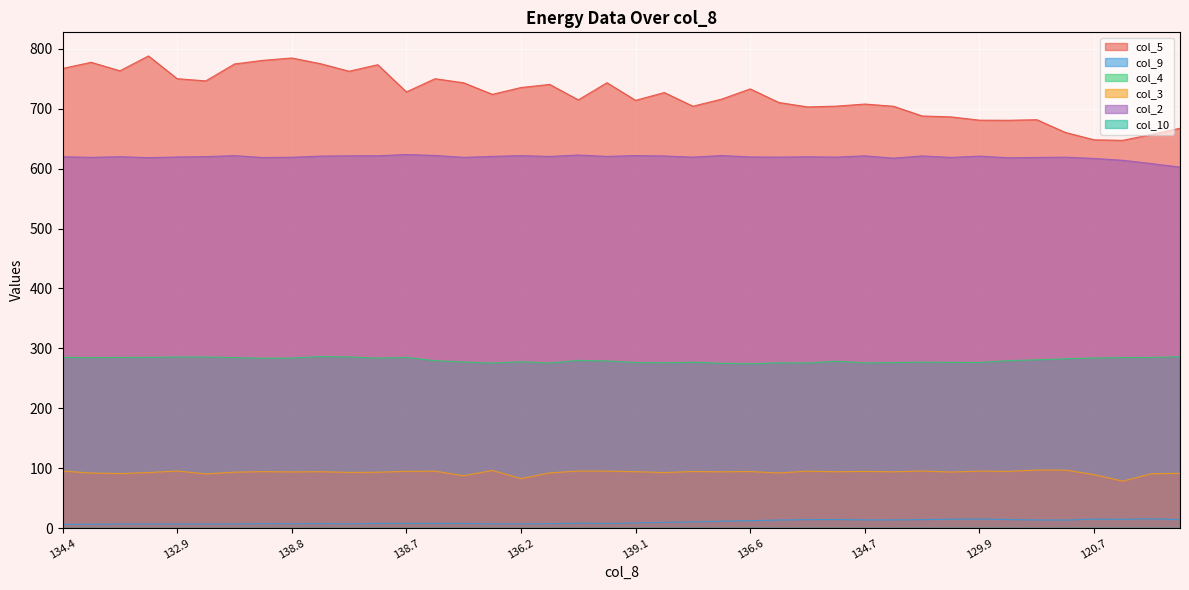

Reading left to right, extract all data points from this chart.

col_5: 767.3	777.6	763.4	788.2	750.2	746.6	774.8	780.9	784.8	775.3	762.7	773.6	728.2	750.2	743.4	724.1	735.5	740.7	714.9	743.5	714.1	727.1	704.3	716.1	733.2	710.5	703.1	704.4	707.9	704.2	688.0	686.5	681.0	680.8	681.8	660.5	648.2	647.3	657.1	667.5
col_9: 6.2	6.3	6.8	6.7	6.7	6.7	6.8	7.3	7.2	7.4	7.0	7.7	7.9	7.6	7.8	7.0	7.0	7.3	8.2	7.6	8.6	9.6	10.2	11.4	12.4	13.4	14.1	14.2	13.7	13.7	14.1	14.8	15.1	14.2	13.6	13.4	14.9	14.5	15.6	14.0
col_4: 285.1	284.4	284.9	285.0	285.6	285.6	284.5	283.6	283.8	286.4	285.7	283.7	284.9	279.5	277.2	275.5	277.7	275.5	280.0	279.0	276.4	275.9	276.9	275.2	274.2	275.9	275.6	278.5	275.8	276.3	277.0	276.6	276.5	279.5	280.9	282.7	283.9	284.6	284.8	286.1
col_3: 95.2	91.9	91.0	92.6	95.3	90.4	93.3	94.2	93.7	94.1	92.9	93.2	94.7	95.0	87.3	96.2	82.5	92.1	95.2	95.1	94.1	92.7	94.4	93.9	94.4	91.9	95.0	94.0	94.6	93.9	95.3	93.5	95.1	94.7	96.8	96.8	89.3	78.3	90.7	91.4
col_2: 619.9	618.9	620.0	618.4	619.5	620.1	621.8	618.6	619.1	621.0	621.5	621.6	623.6	622.1	618.9	620.5	621.8	620.4	622.8	620.5	621.9	621.2	619.3	622.0	619.6	619.3	619.9	619.3	621.4	617.6	621.3	618.8	621.0	618.2	618.8	619.2	617.1	614.0	608.5	602.6